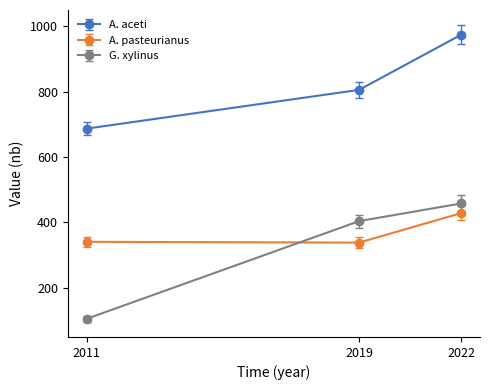

What is the value of the A. aceti point at the 1st from the left?

686.6